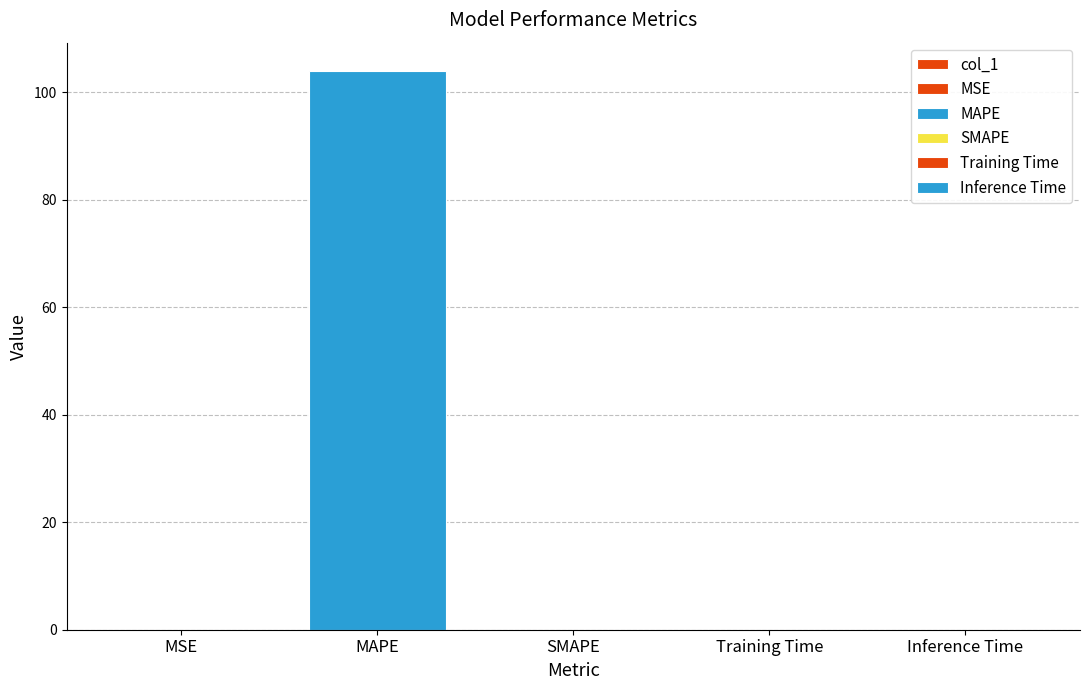

At which category does the chart reach its minimum across all series?

SMAPE